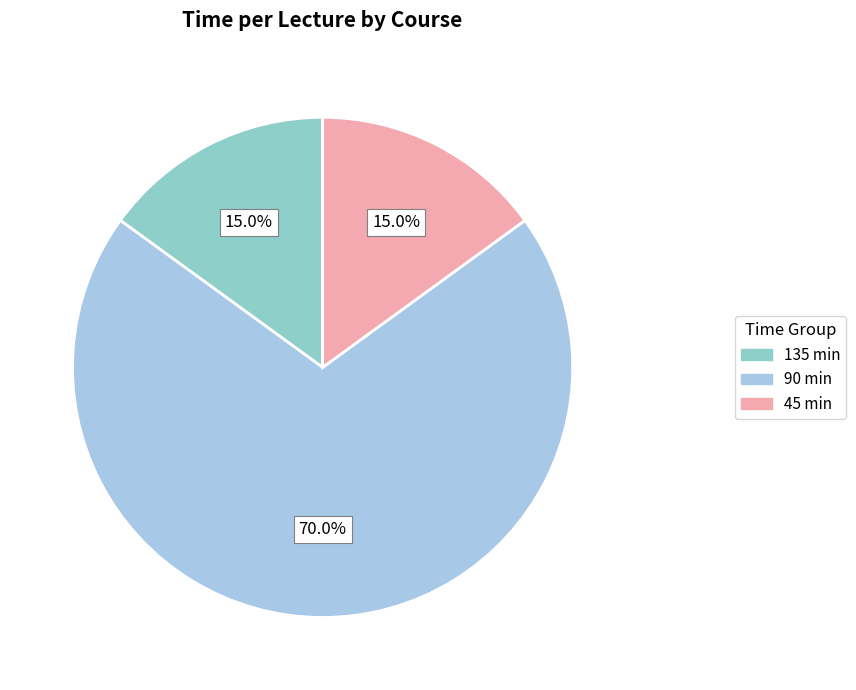

Is there any slice that represents more than half of the pie?

Yes